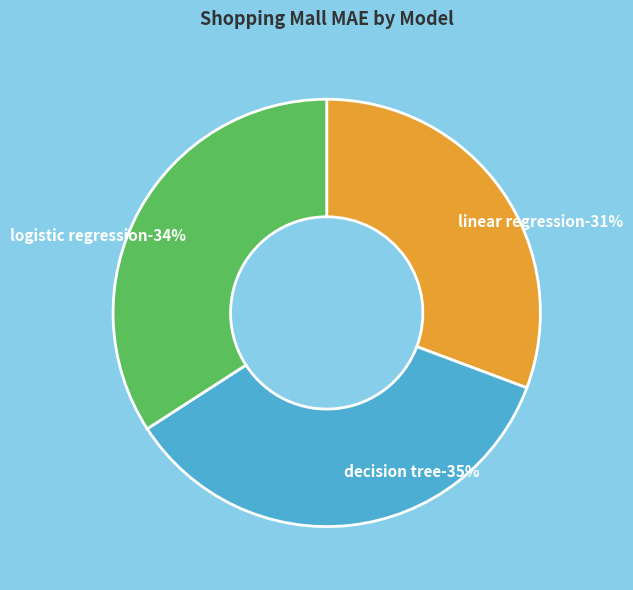

To the nearest percent, what is the average slice percentage?

33%